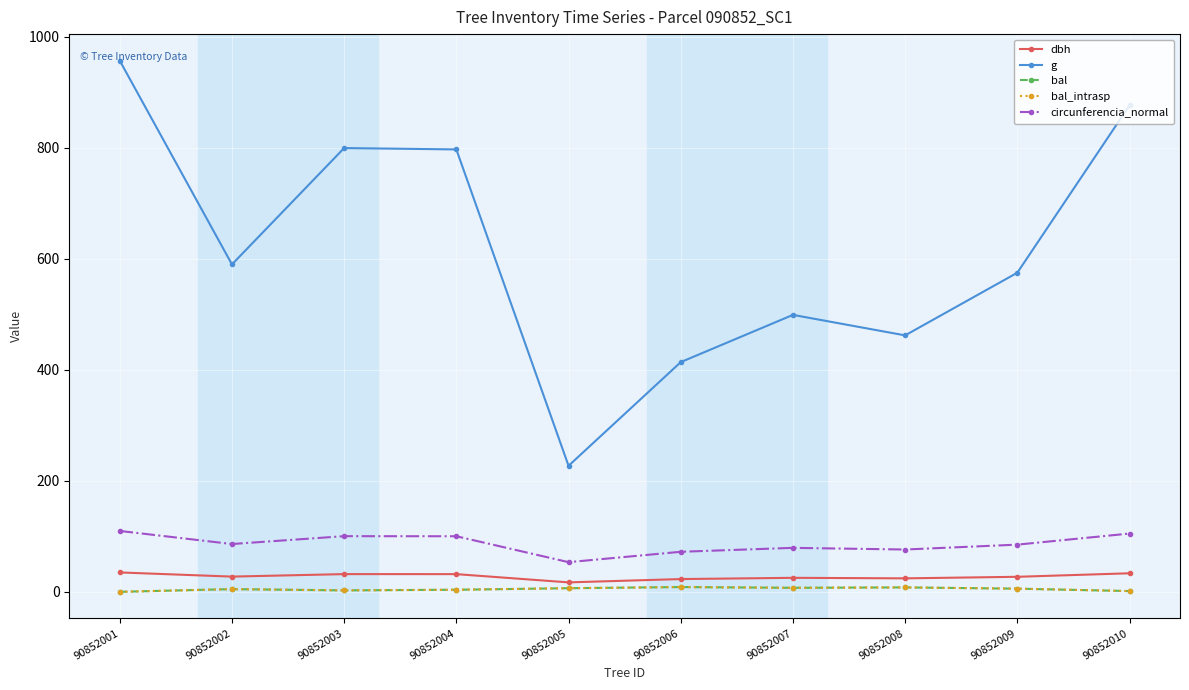

At which label is dbh closest to 25?

90852007